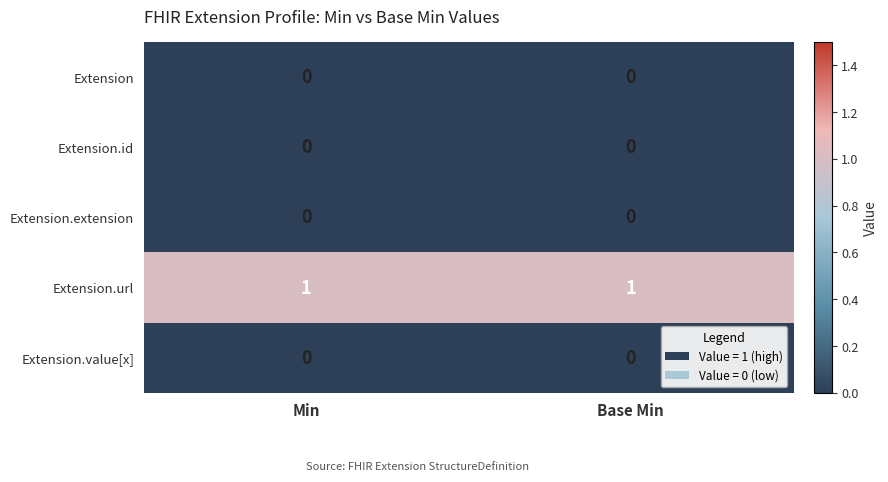

True or false: Extension.extension has a value of 0 at Base Min.

True